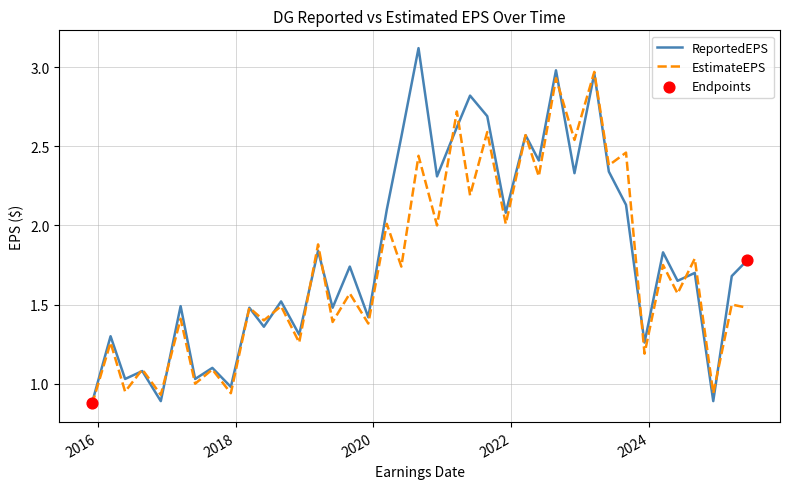

What is the maximum value for ReportedEPS?

3.1